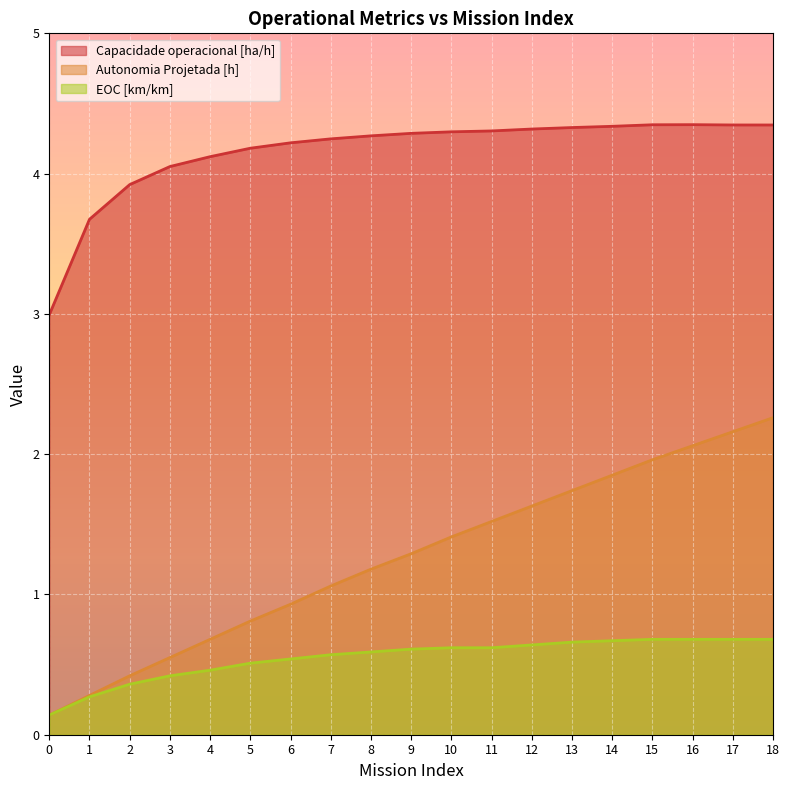

What is the difference between the Autonomia Projetada [h] values at 9 and 13?

0.4